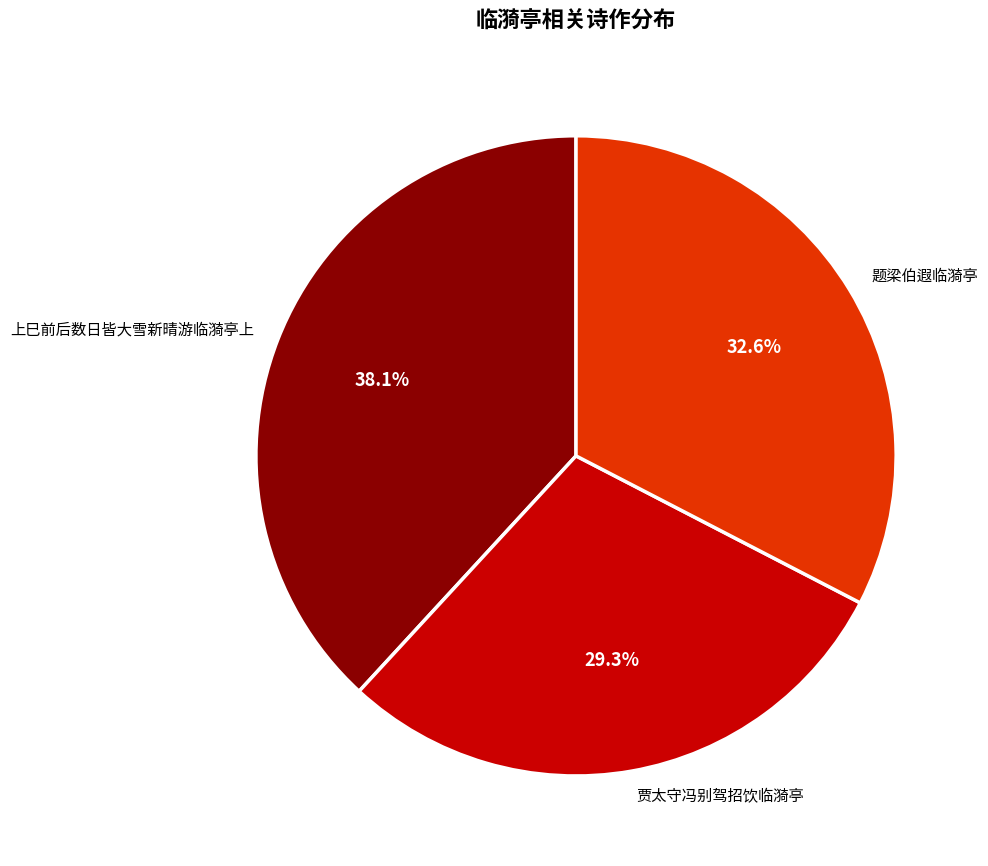

Is the sum of 上巳前后数日皆大雪新晴游临漪亭上 and 贾太守冯别驾招饮临漪亭 greater than half?

Yes